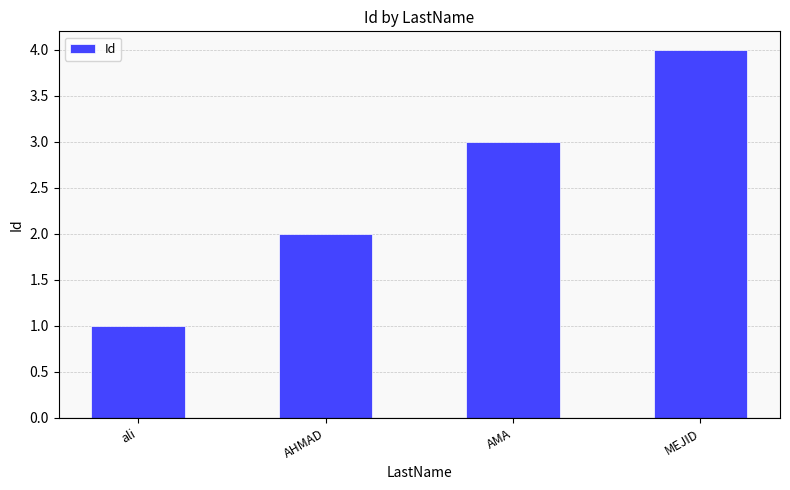

List the labels in order of value, smallest first.

ali, AHMAD, AMA, MEJID